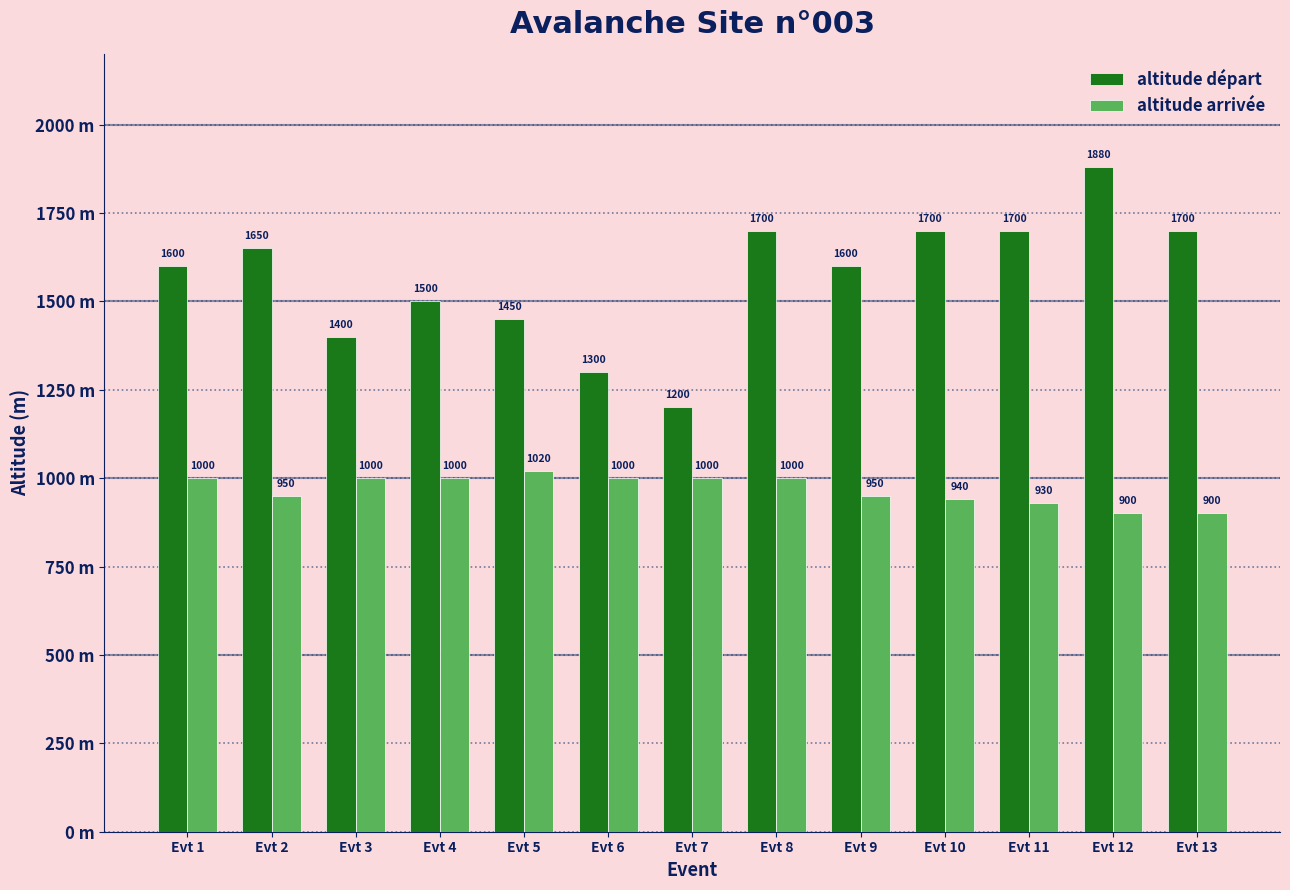

What is the maximum value shown in the chart?

1880